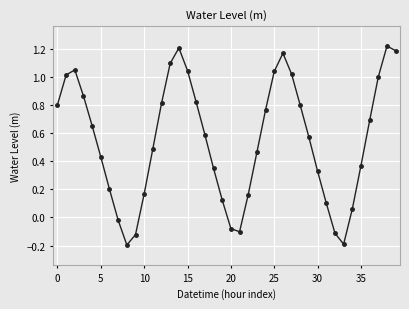

How many points are lower than both their immediate neighbors (excluding endpoints)?

3